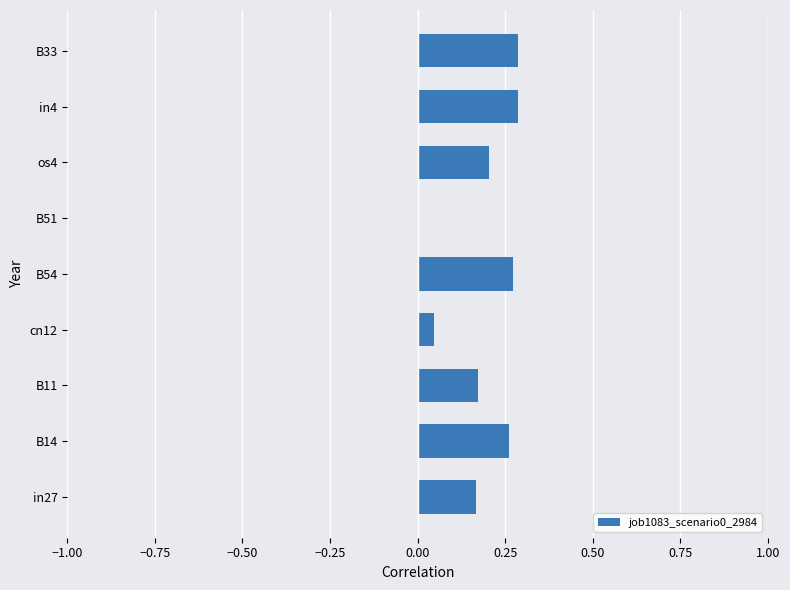

What is the sum of all values?

1.7